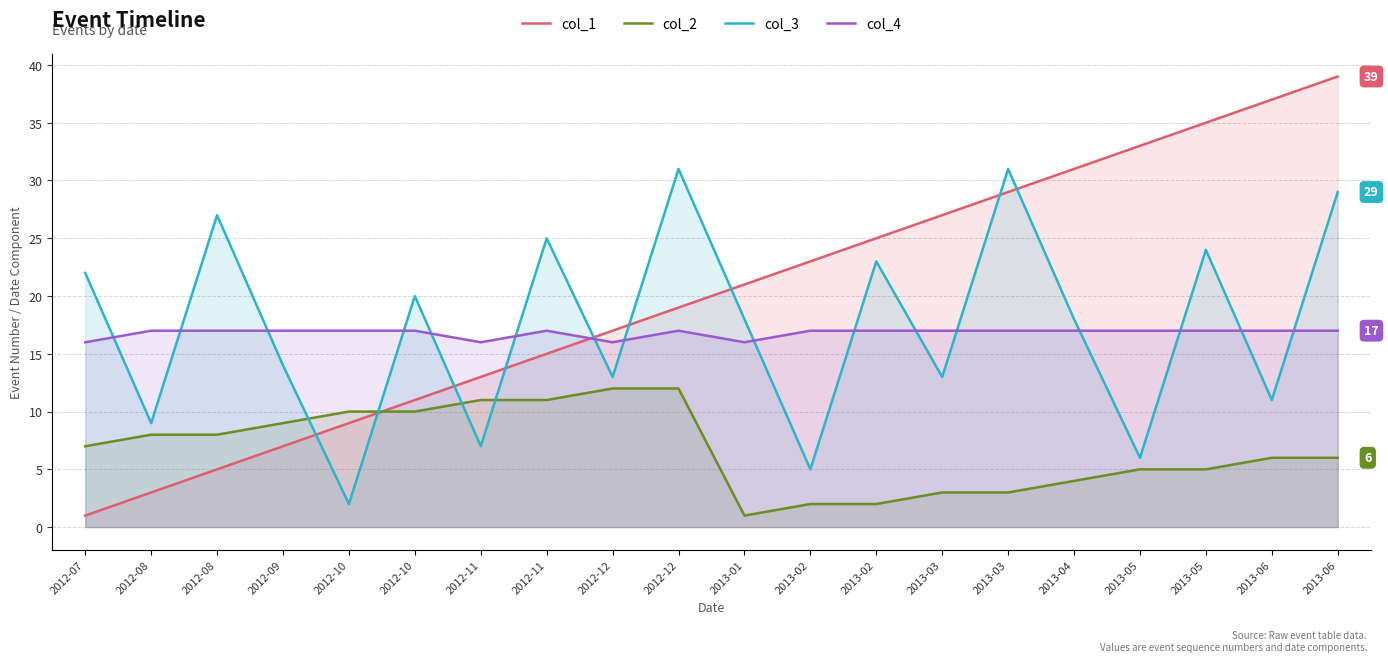

Which series has the largest range (max minus min)?

col_1